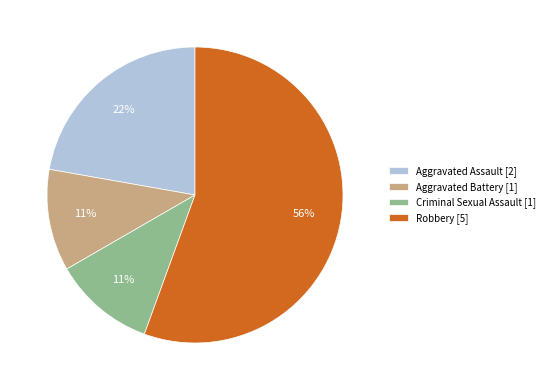

The Robbery slice represents 56% of the pie. True or false?

True